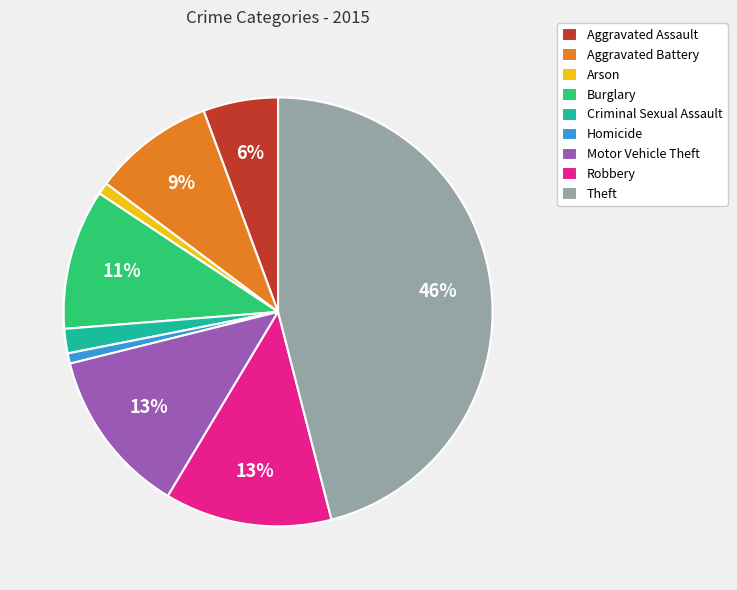

To the nearest percent, what is the average slice percentage?

11%